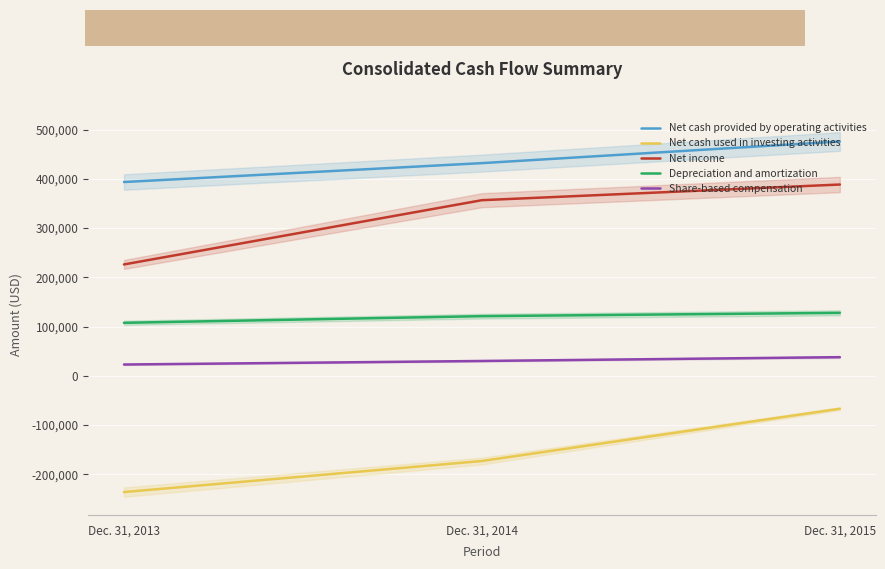

Reading left to right, what are all the values shown in this chart?

Net cash provided by operating activities: Dec. 31, 2013=393371	Dec. 31, 2014=431754	Dec. 31, 2015=475691
Net cash used in investing activities: Dec. 31, 2013=-236176	Dec. 31, 2014=-173114	Dec. 31, 2015=-66955
Net income: Dec. 31, 2013=226027	Dec. 31, 2014=356501	Dec. 31, 2015=388304
Depreciation and amortization: Dec. 31, 2013=107504	Dec. 31, 2014=121013	Dec. 31, 2015=127742
Share-based compensation: Dec. 31, 2013=22826	Dec. 31, 2014=30001	Dec. 31, 2015=37758